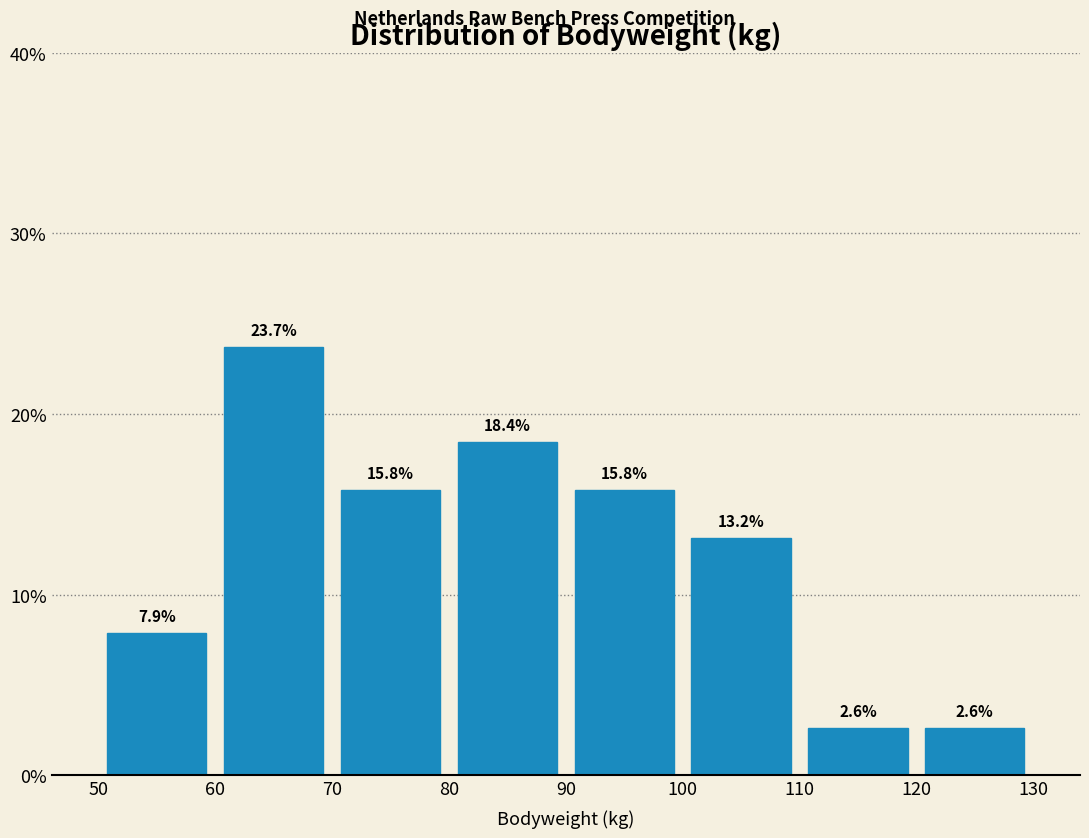

Reading left to right, transcribe this chart: for each bar, give the range it covers on the x-axis and its height.

50 to 60: 7.9
60 to 70: 23.7
70 to 80: 15.8
80 to 90: 18.4
90 to 100: 15.8
100 to 110: 13.2
110 to 120: 2.6
120 to 130: 2.6